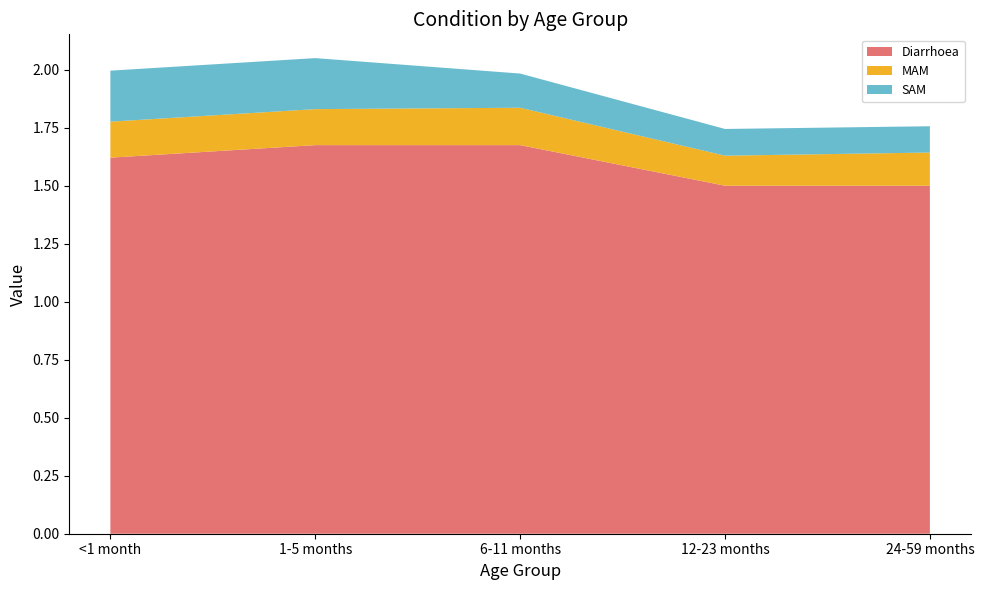

Reading left to right, list all the values displayed in this chart.

Diarrhoea: <1 month=1.6	1-5 months=1.7	6-11 months=1.7	12-23 months=1.5	24-59 months=1.5
MAM: <1 month=0.2	1-5 months=0.2	6-11 months=0.2	12-23 months=0.1	24-59 months=0.1
SAM: <1 month=0.2	1-5 months=0.2	6-11 months=0.1	12-23 months=0.1	24-59 months=0.1